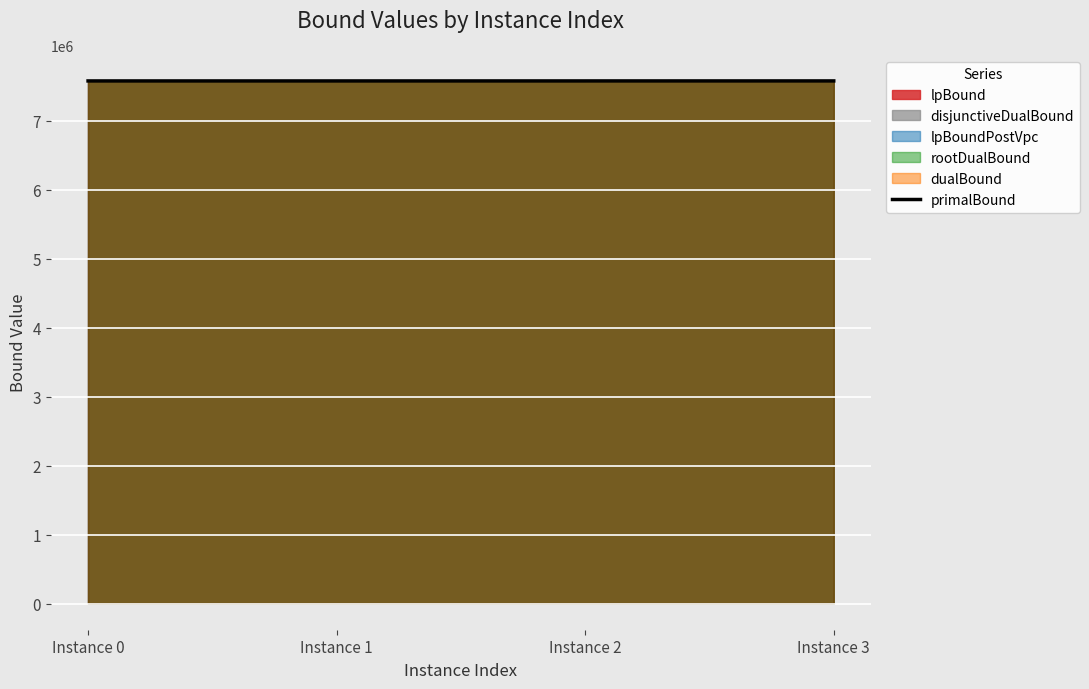

Approximately how many times larger is the value at Instance 3 compared to Instance 0?

1.0